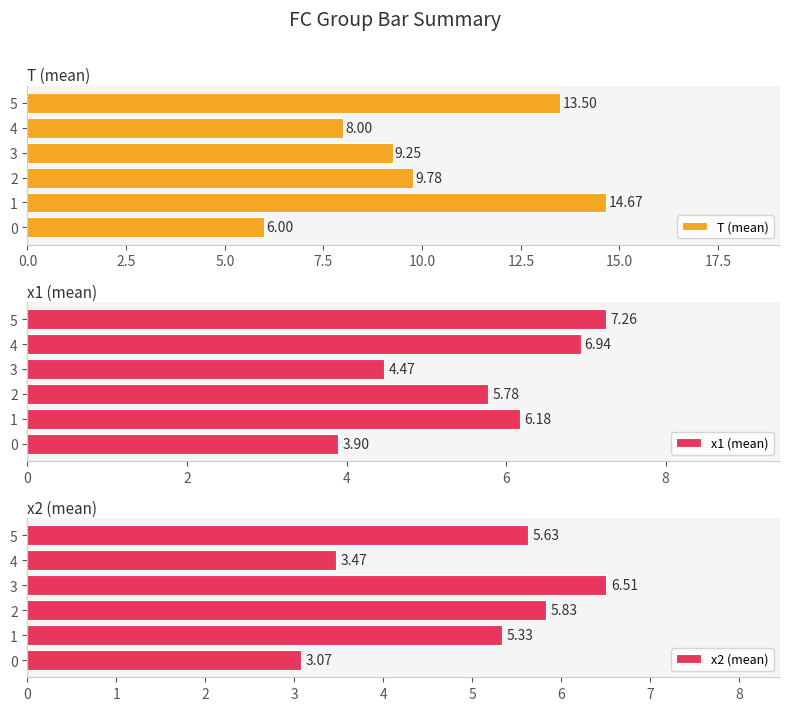

Rank the categories by T (mean) value from highest to lowest.

1, 5, 2, 3, 4, 0